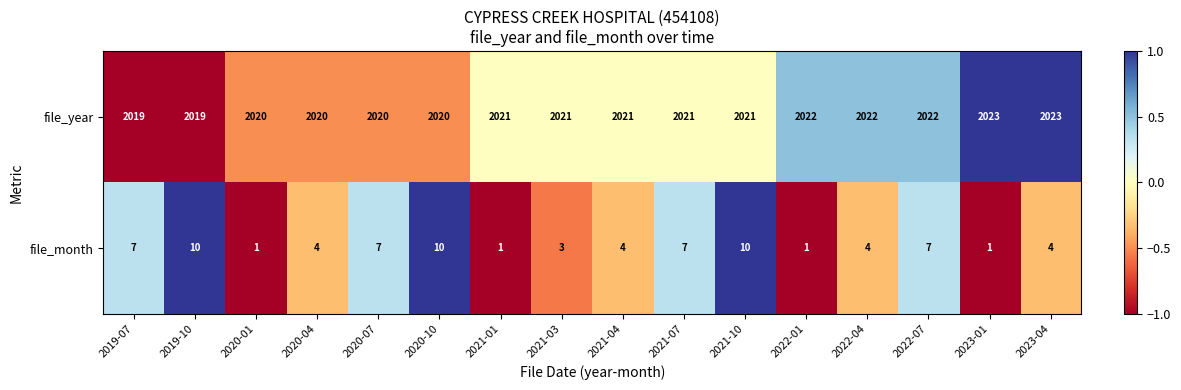

List the series in order of their peak value, highest first.

file_year, file_month